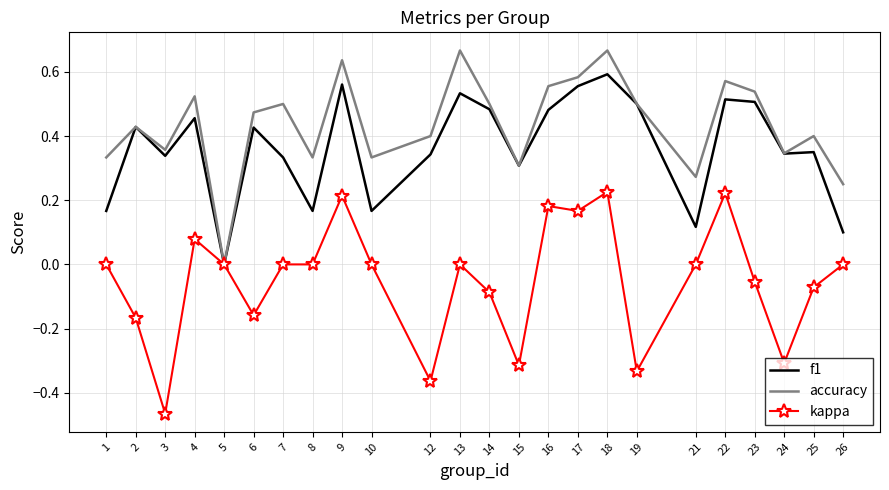

Count the f1 values in the range 0 to 1.

24